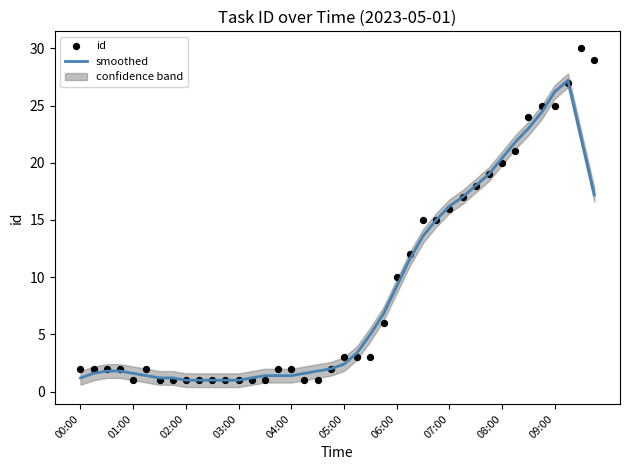

What is the lowest value of the smoothed series?

1.0